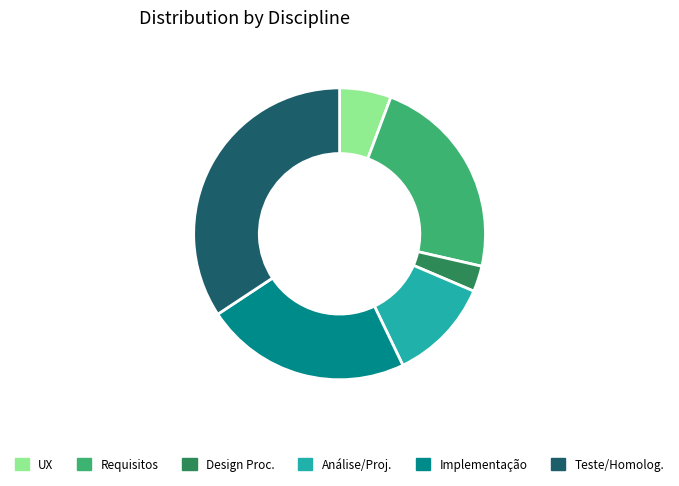

Combined, do UX and Teste/Homolog. account for over 50%?

No